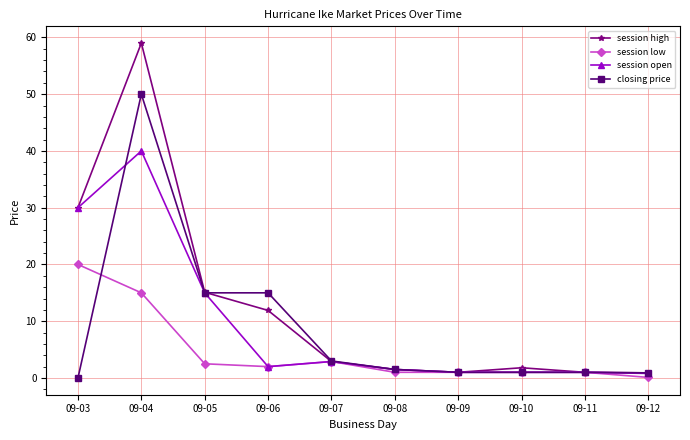

Which series has the largest range (max minus min)?

session high